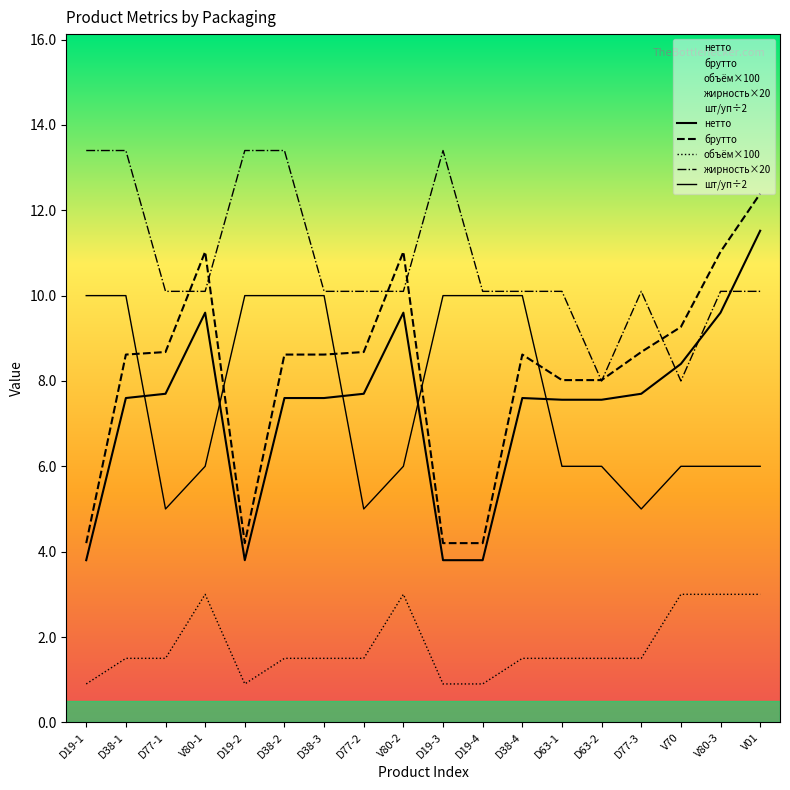

How many intersections are there between жирность and брутто?

7